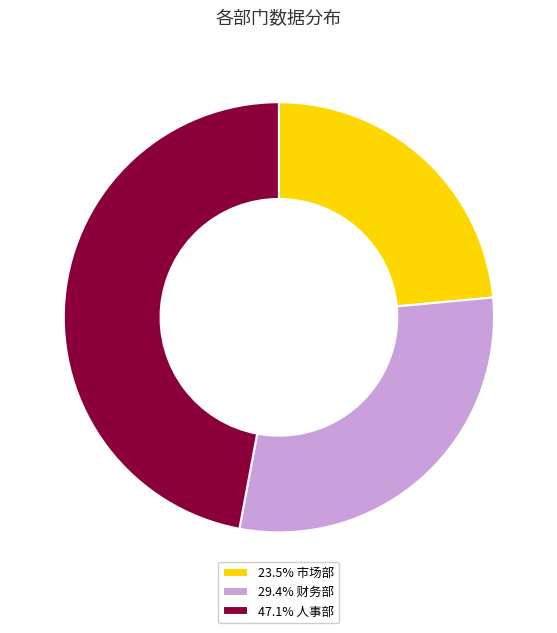

Does 23.5% 市场部 account for over 50% of the chart?

No